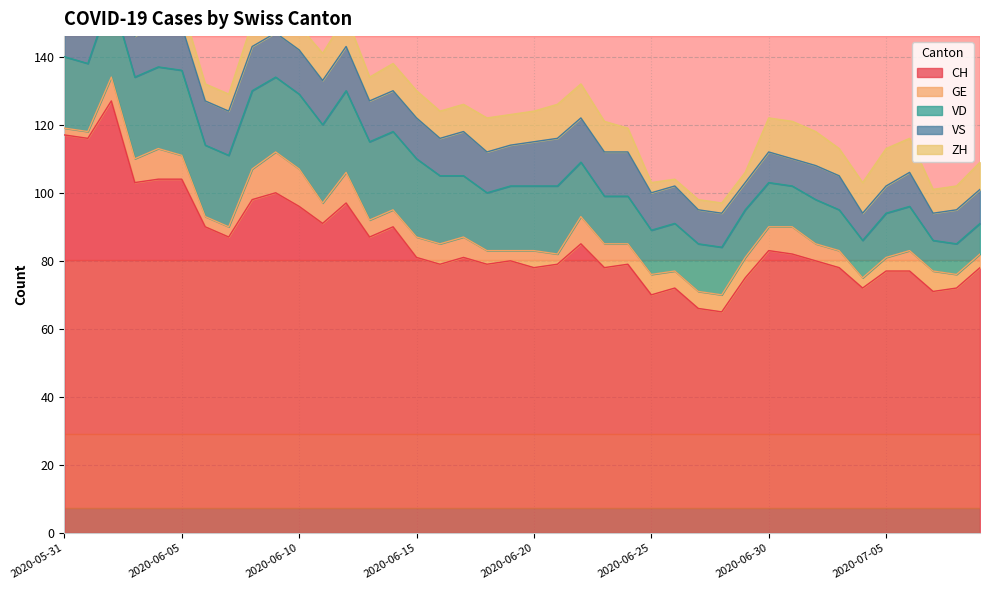

How many lines are shown in the chart?

5